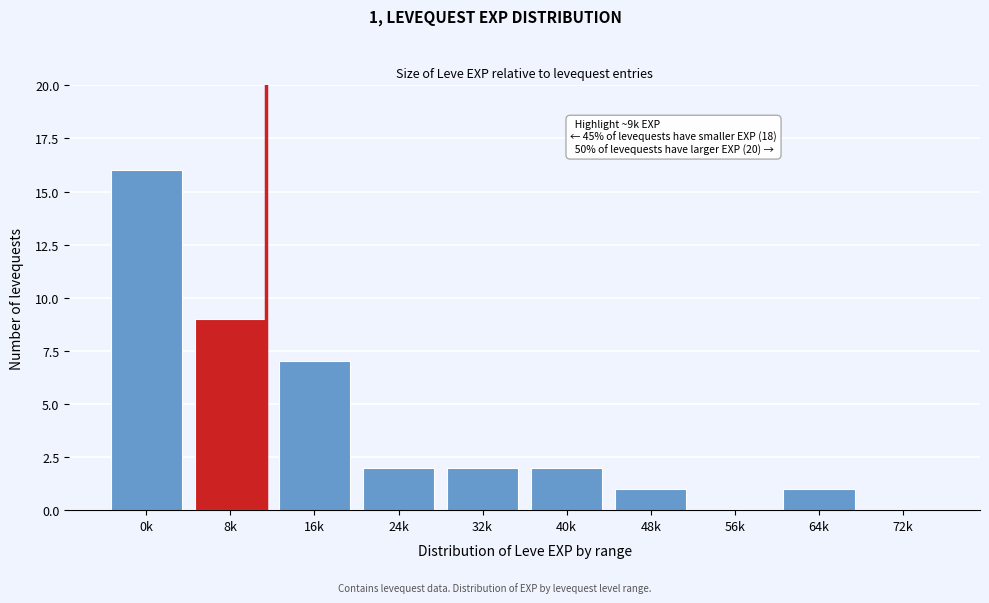

Reading right to left, extract all data points from this chart.

72k=0	64k=1	56k=0	48k=1	40k=2	32k=2	24k=2	16k=7	8k=9	0k=16